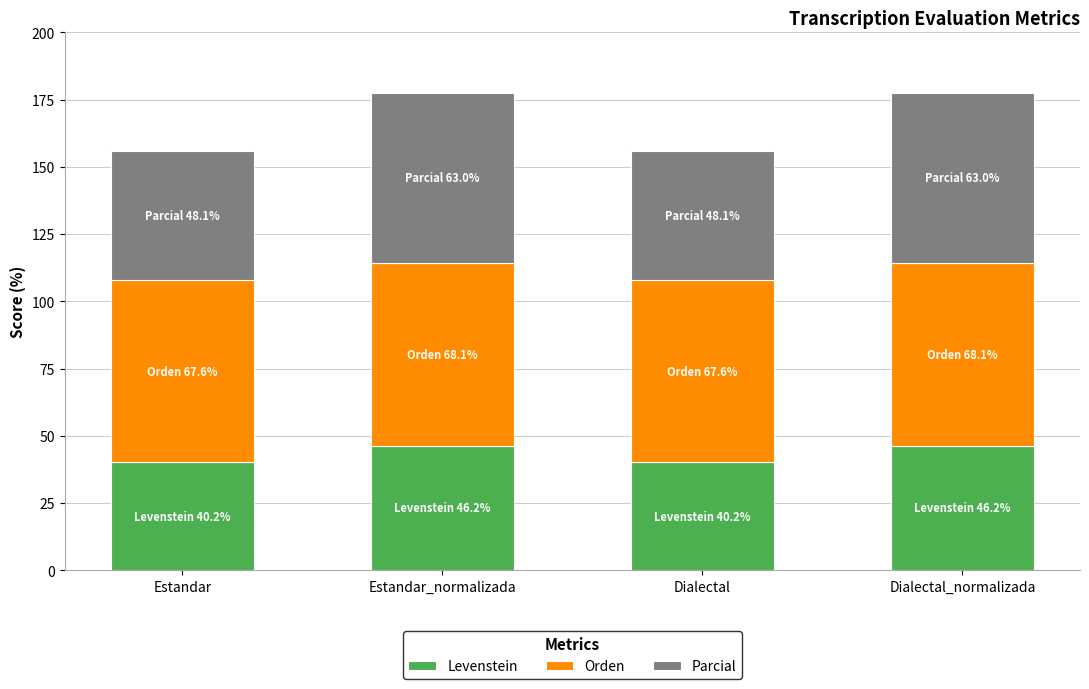

What is the difference between the maximum and second lowest values in the Levenstein series?

6.0